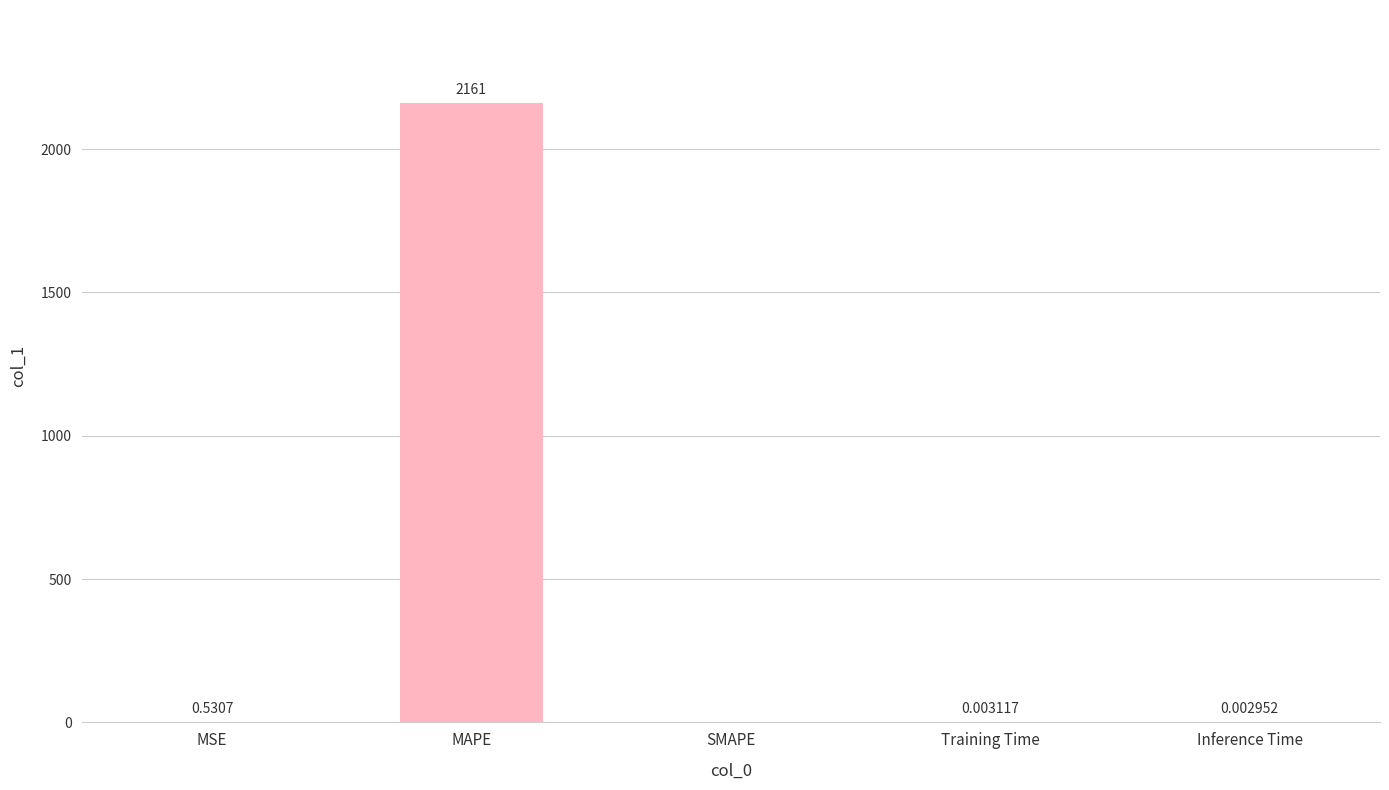

Which label corresponds to the largest value in the chart?

MAPE